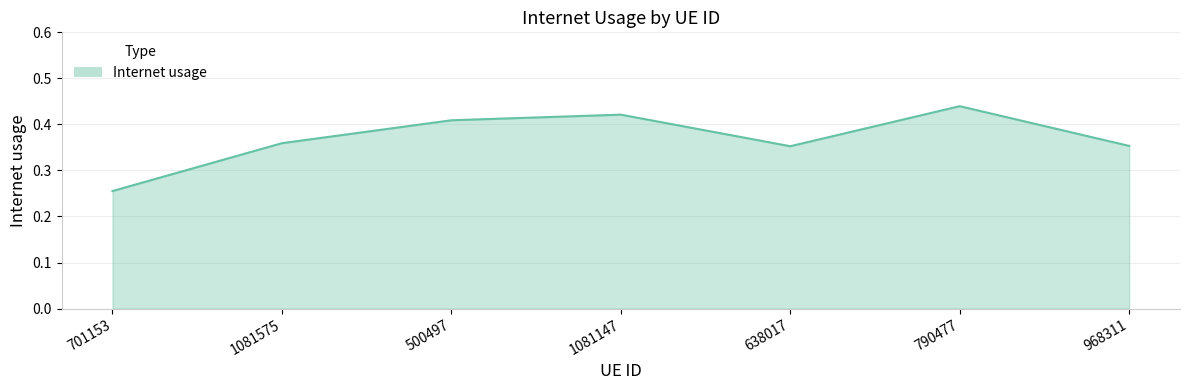

What is the change in value from 500497 to 968311?

-0.1